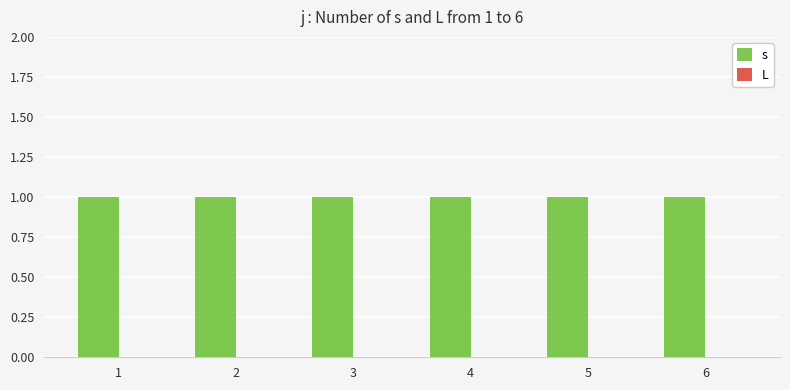

Between 3 and 4, which is larger?

3